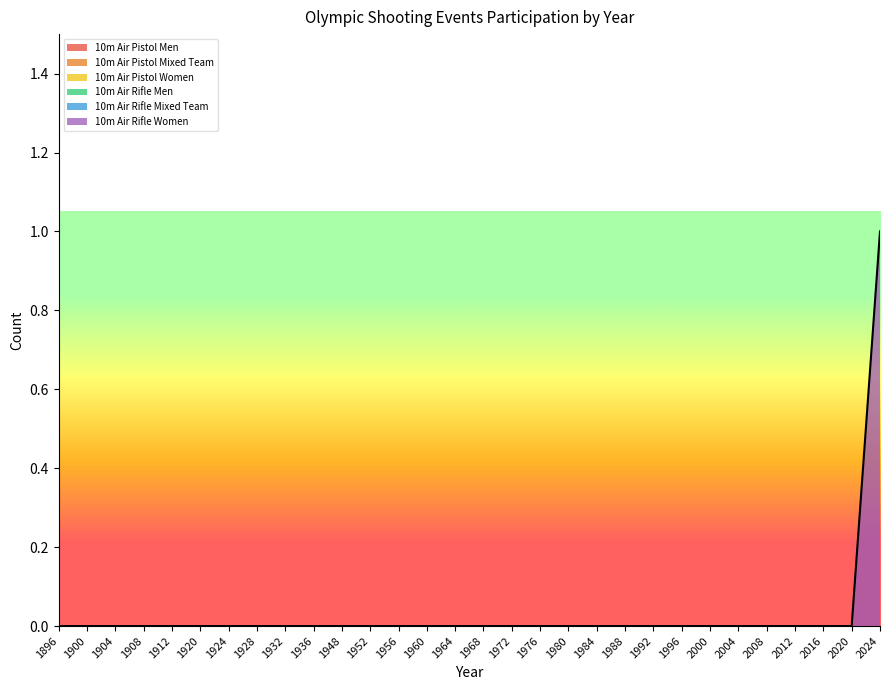

How many distinct data groups are displayed?

6